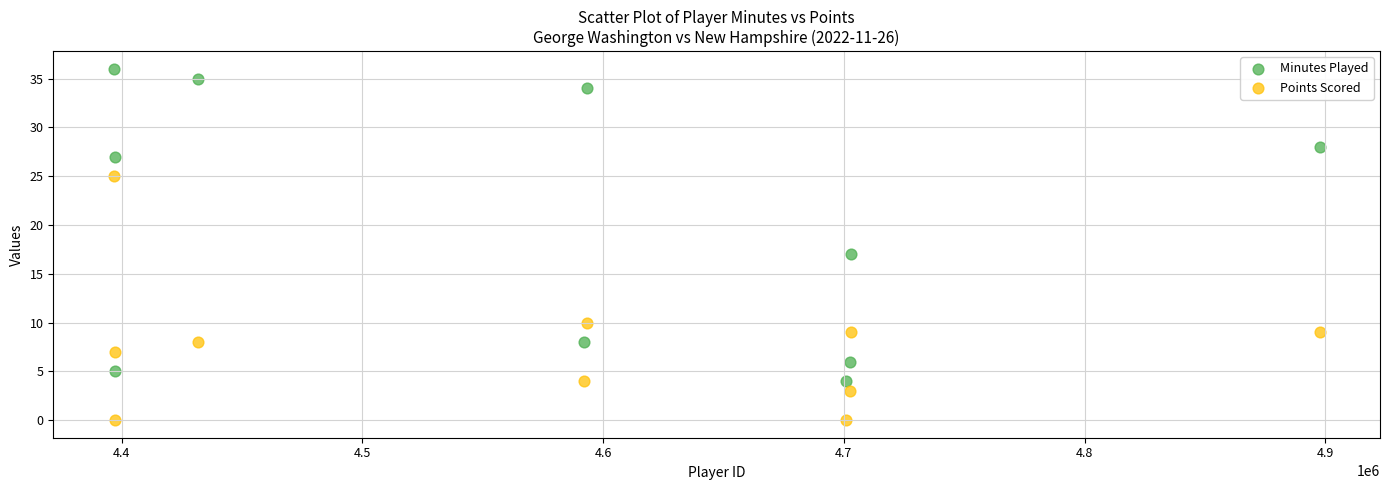

Which series reaches the minimum Y coordinate?

Points Scored